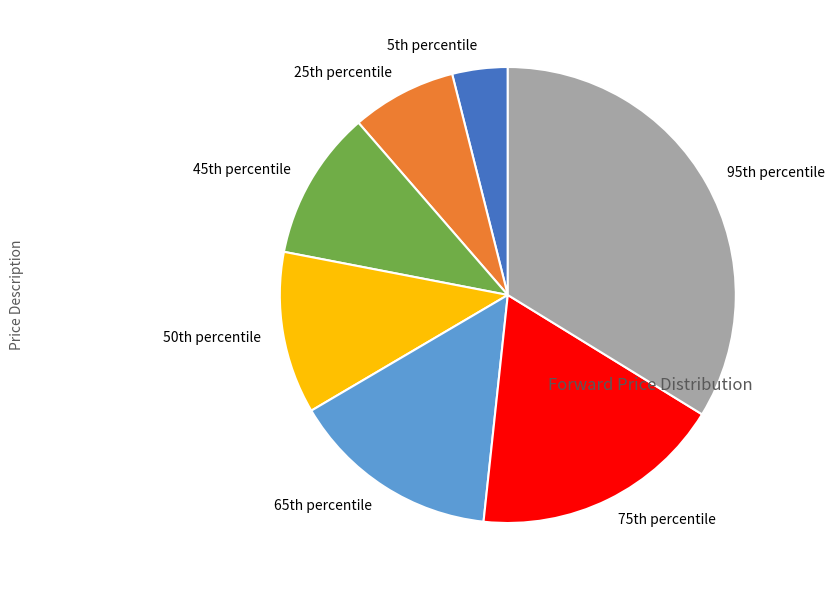

How many slices are in this pie chart?

7